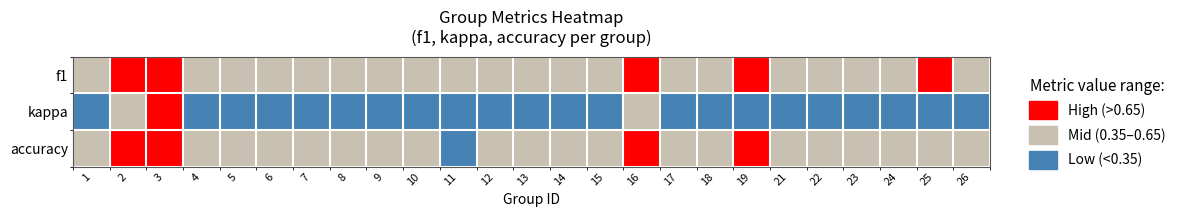

What is the total value across all series at 22?

1.3